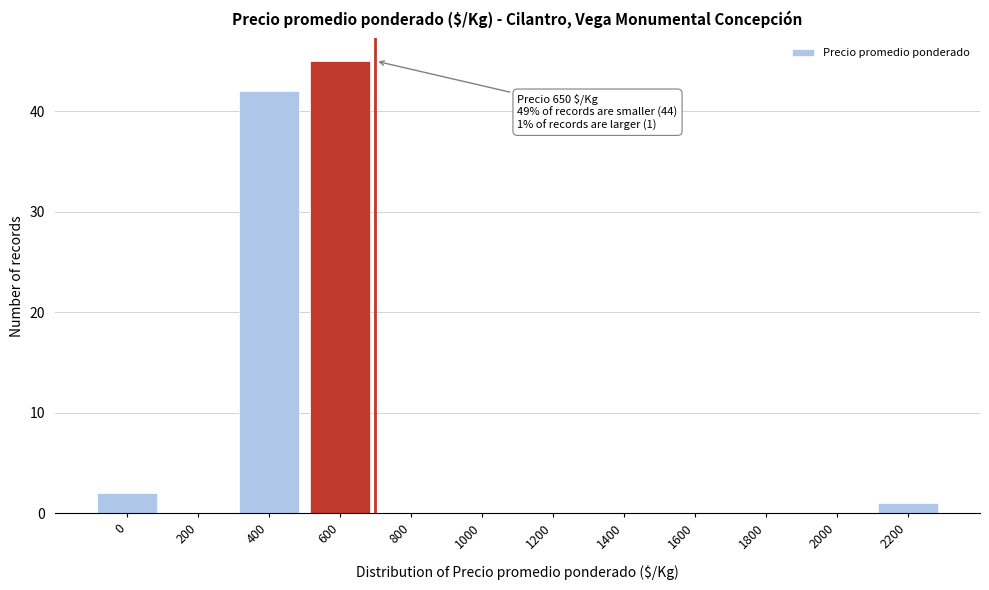

Reading left to right, what are all the values shown in this chart?

0=2	200=0	400=42	600=45	800=0	1000=0	1200=0	1400=0	1600=0	1800=0	2000=0	2200=1